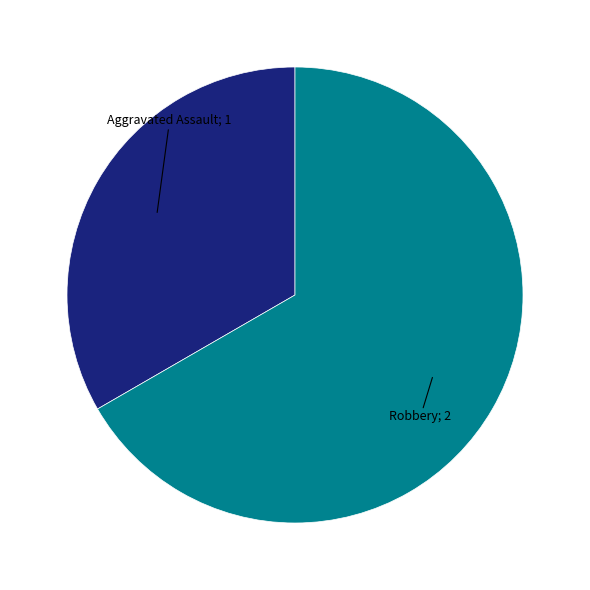

Is there a majority slice in this chart?

Yes